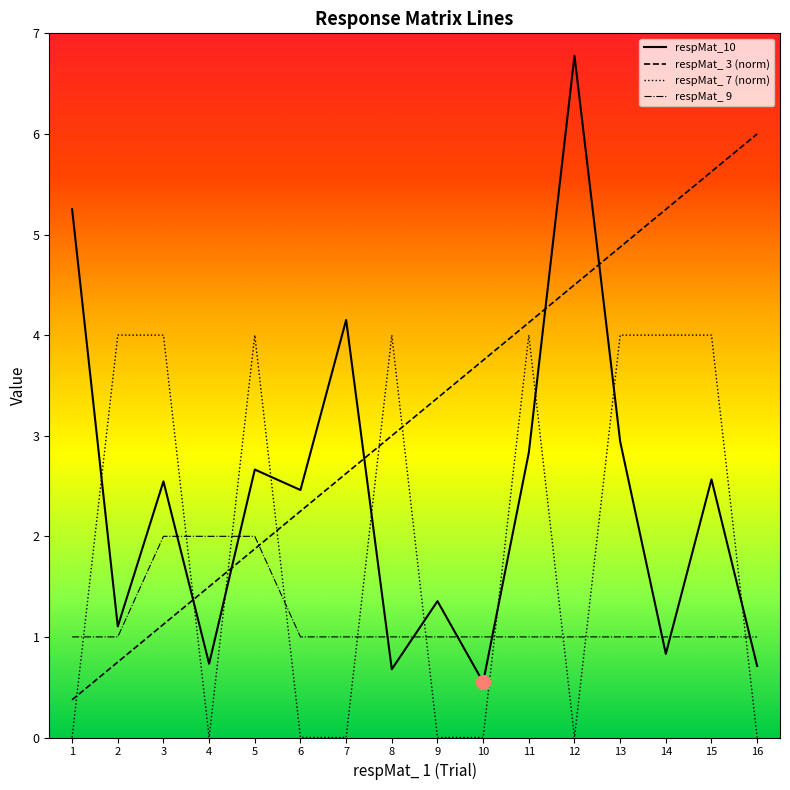

The respMat_10 series shows 2.6 at 15. True or false?

True